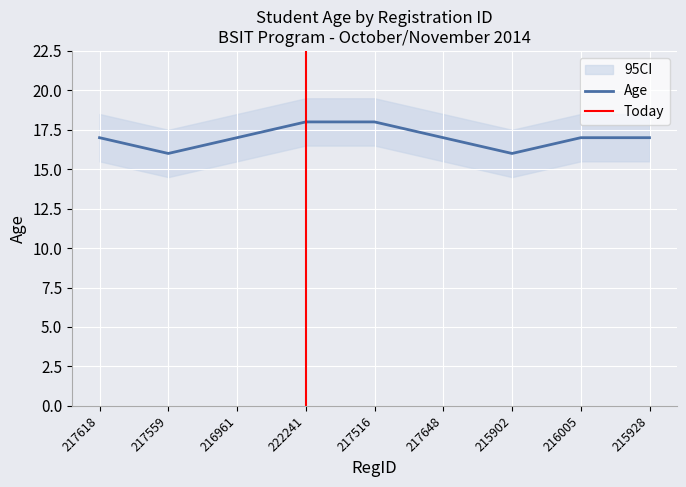

True or false: there are more than 2 points higher than both neighbors.

False